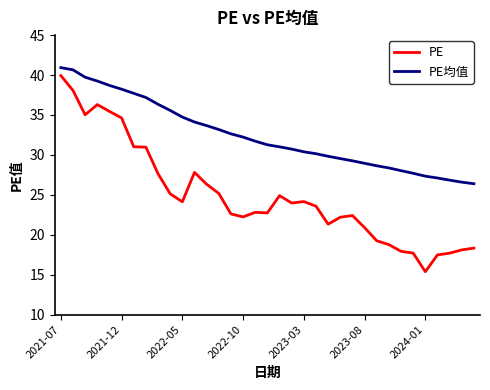

What is the maximum value for PE均值?

40.9